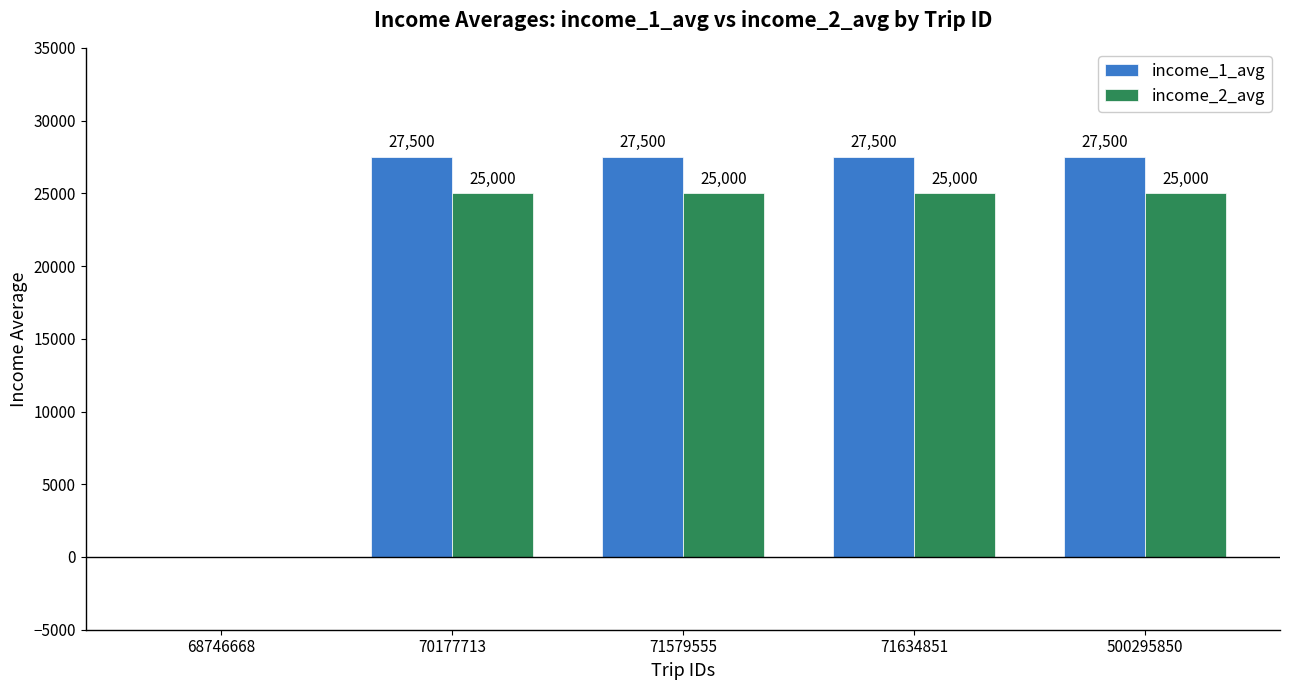

Is the value of income_1_avg at 71634851 greater than the value of income_2_avg at 68746668?

Yes